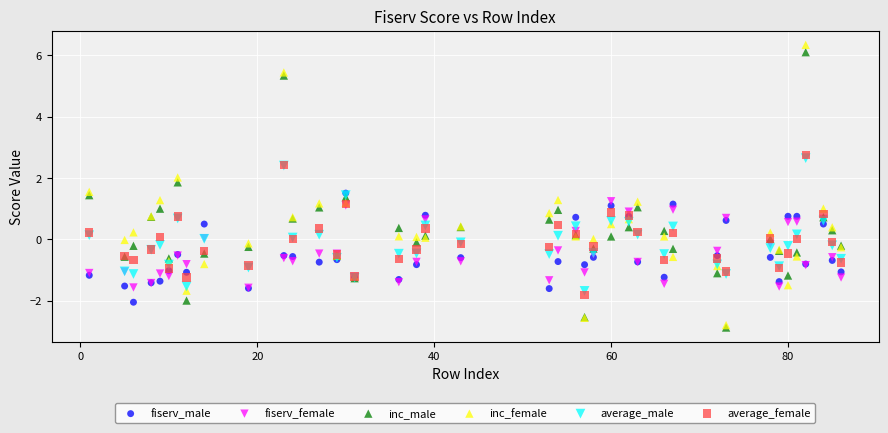

What are all the series names shown in the legend?

fiserv_male, fiserv_female, inc_male, inc_female, average_male, average_female